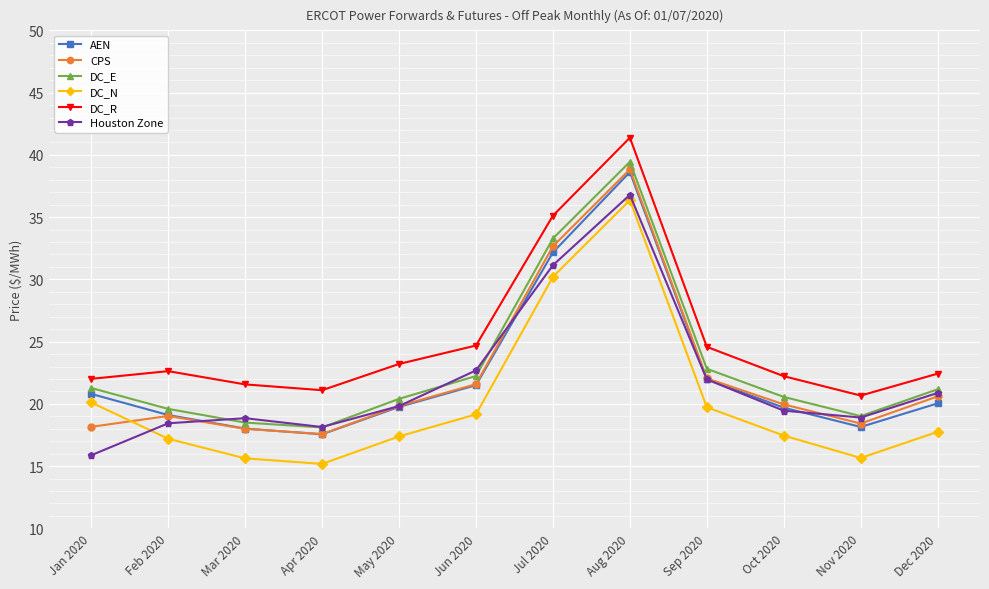

True or false: DC_R has a value of 23.2 at May 2020.

True